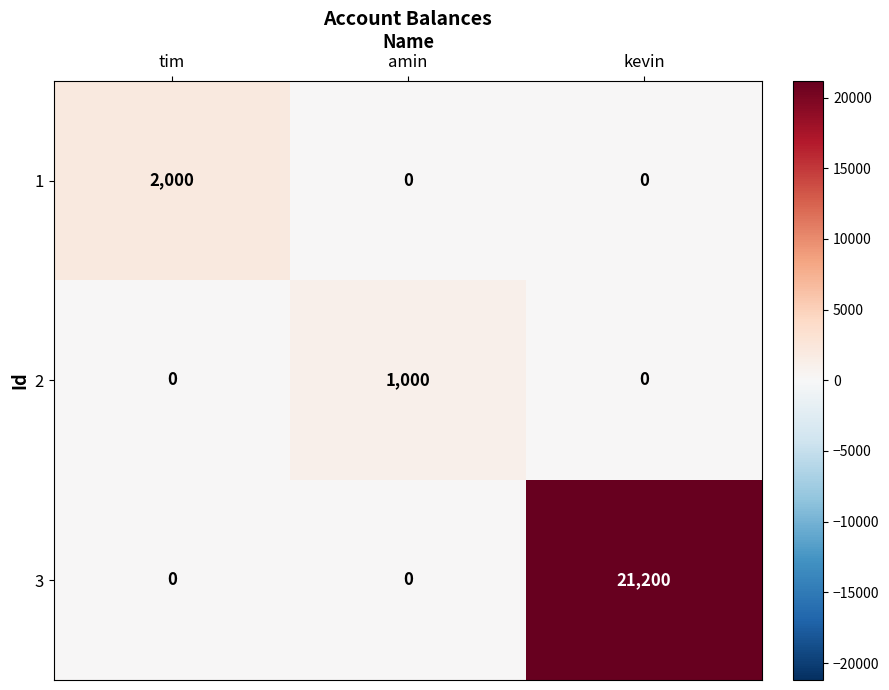

Rank the series by their maximum value, from lowest to highest.

2, 1, 3